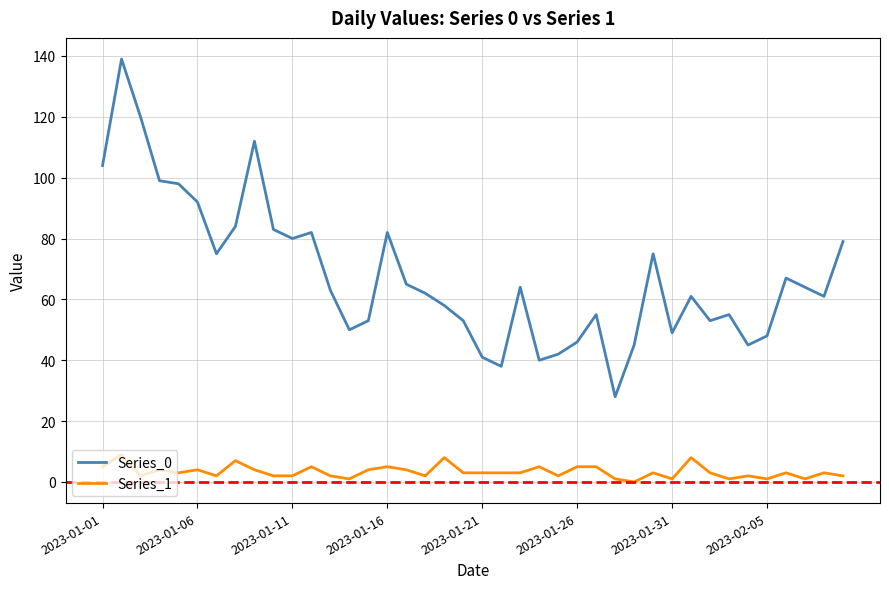

Which series has the widest spread of values?

Series_0